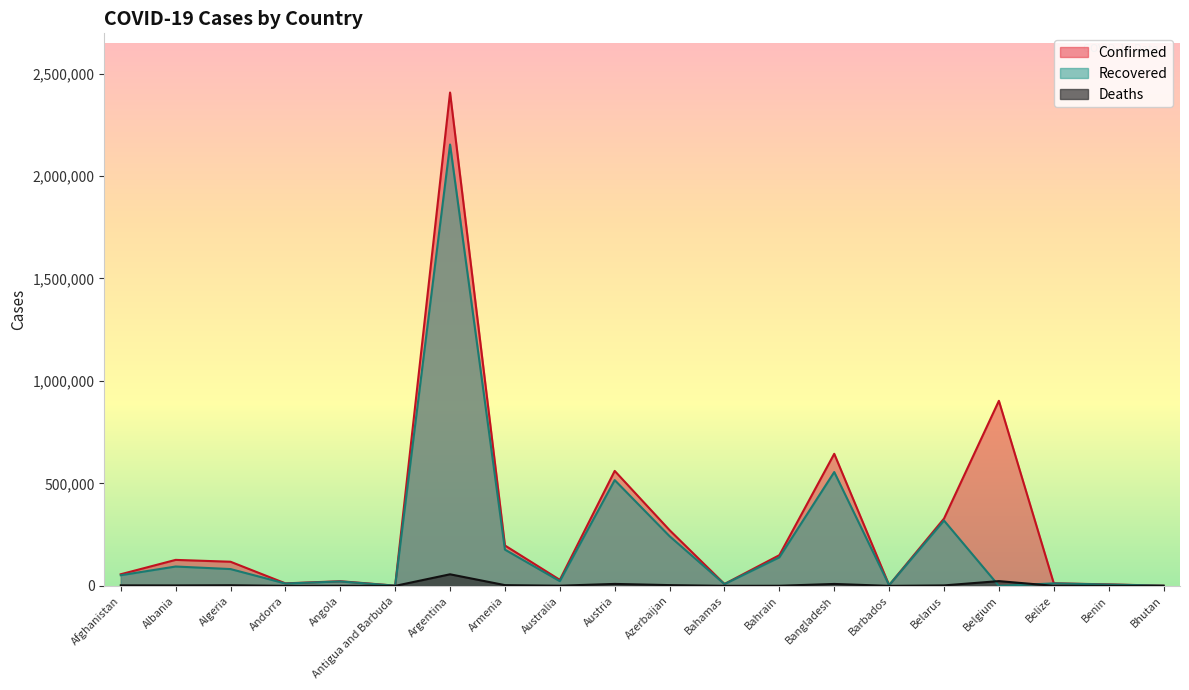

Where is Recovered nearest to the value 1076754?

Bangladesh